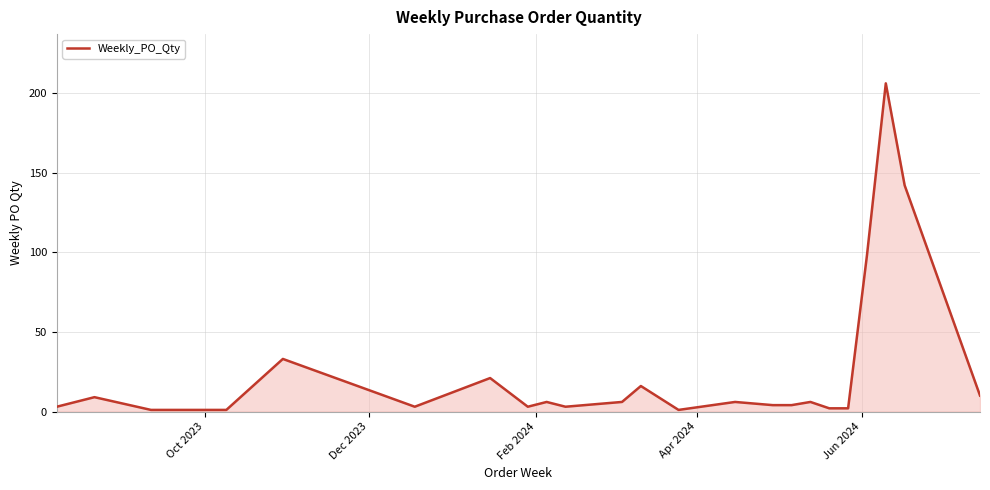

What is the difference between the maximum and minimum values?

205